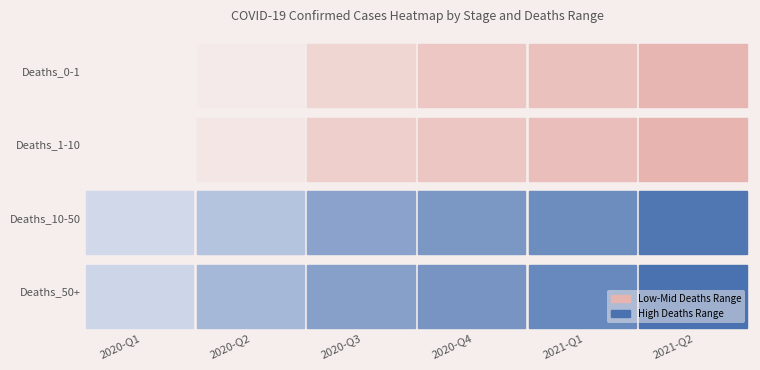

At which label does 2020-Q4 first exceed 2905?

3